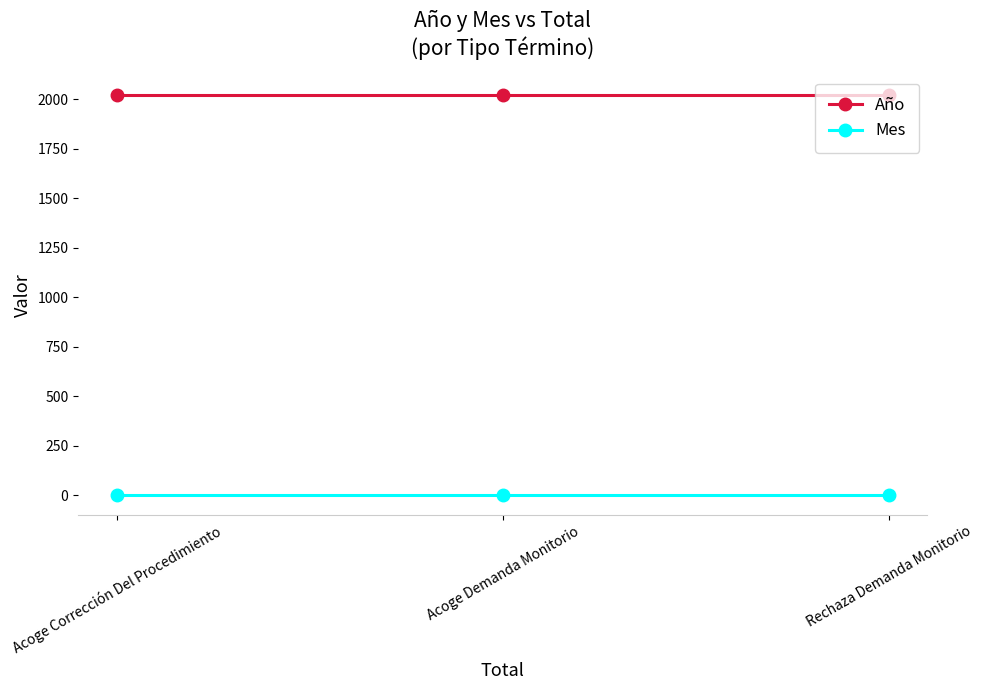

What is the maximum value shown in the chart?

2020